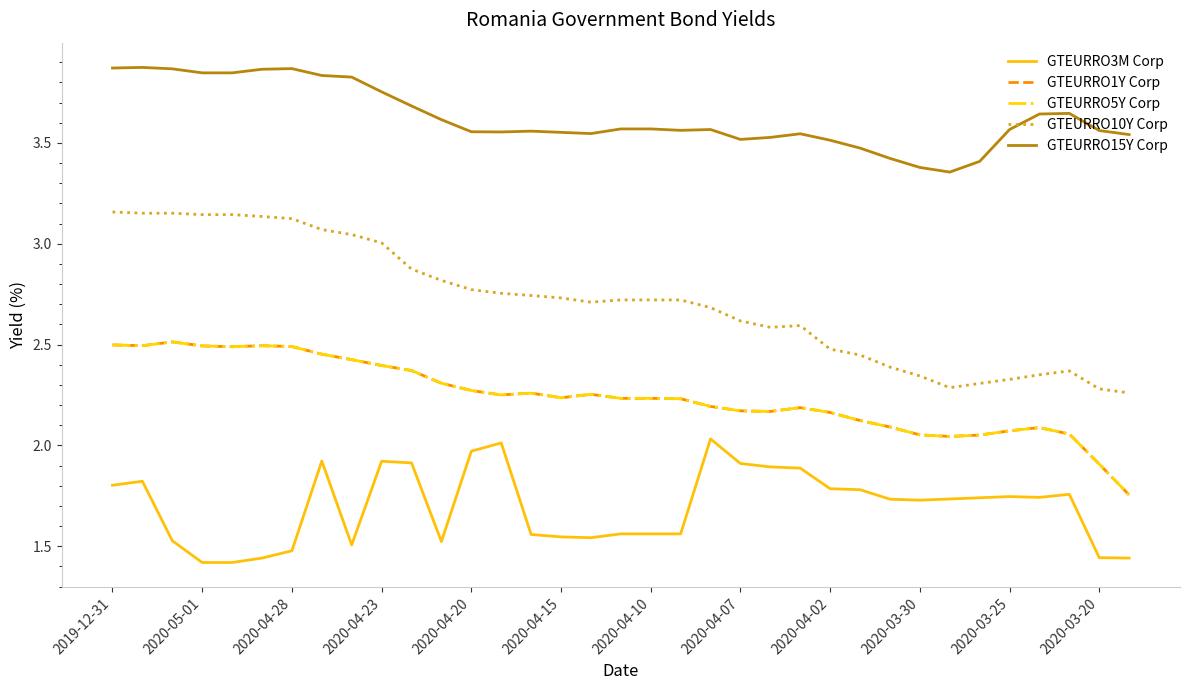

Does the chart have visible grid lines?

No